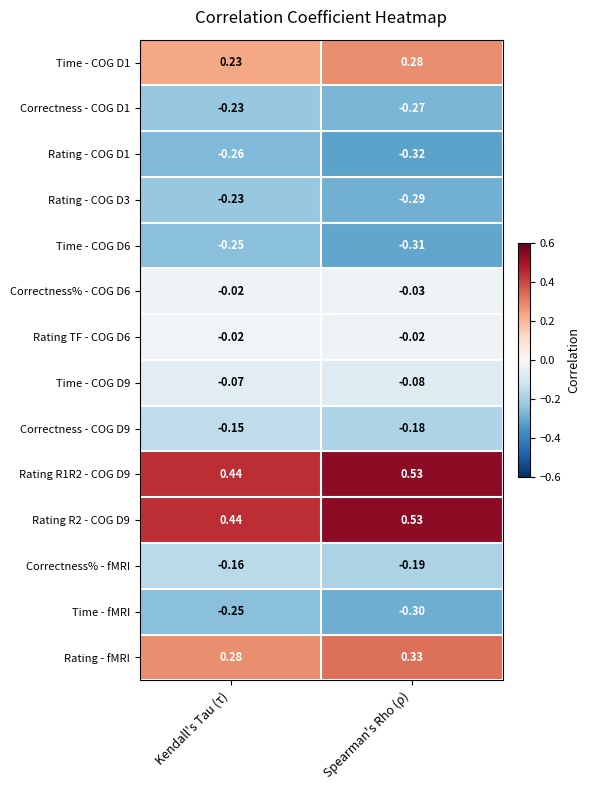

At which category is the sum across all series the highest?

Kendall's Tau (τ)